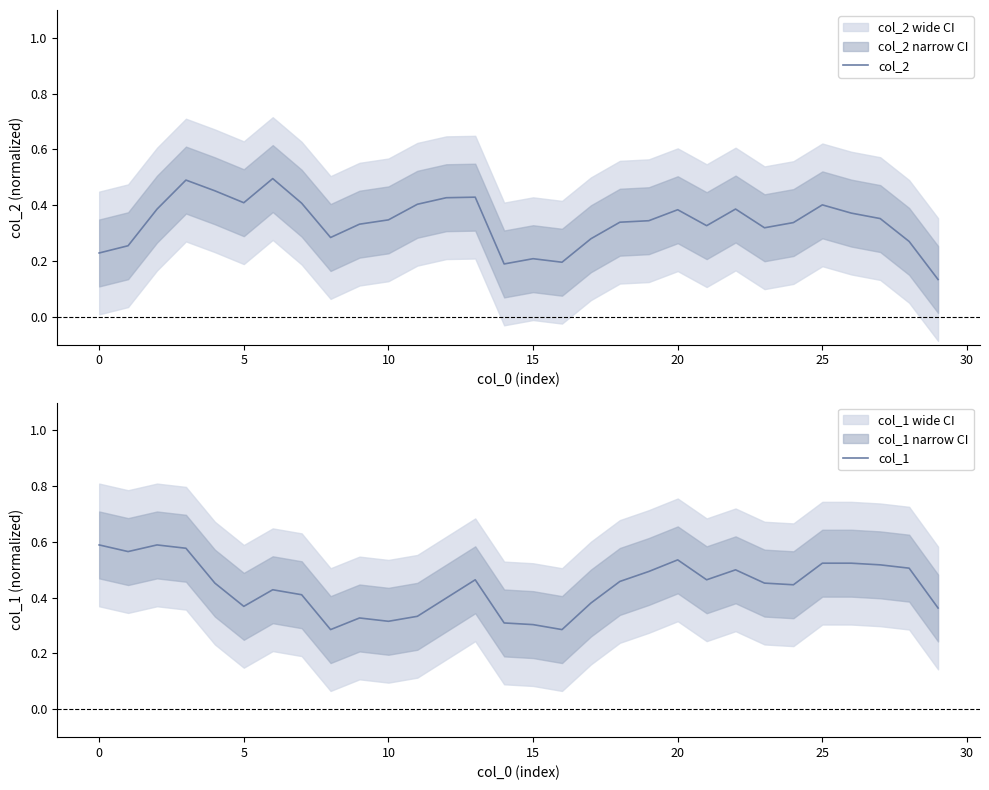

True or false: col_2 and col_1 intersect in this chart.

True